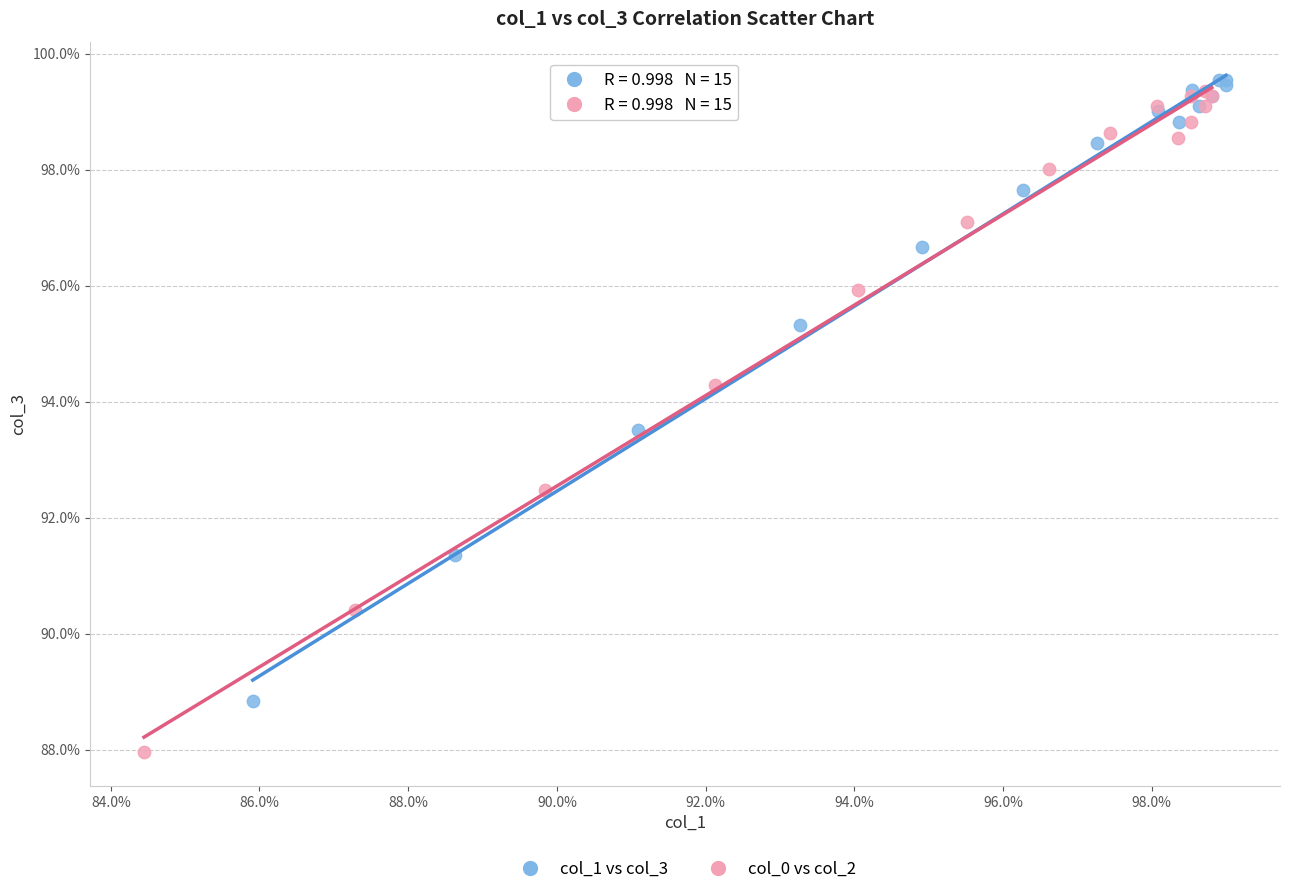

What are all the series names shown in the legend?

col_1 vs col_3, col_0 vs col_2